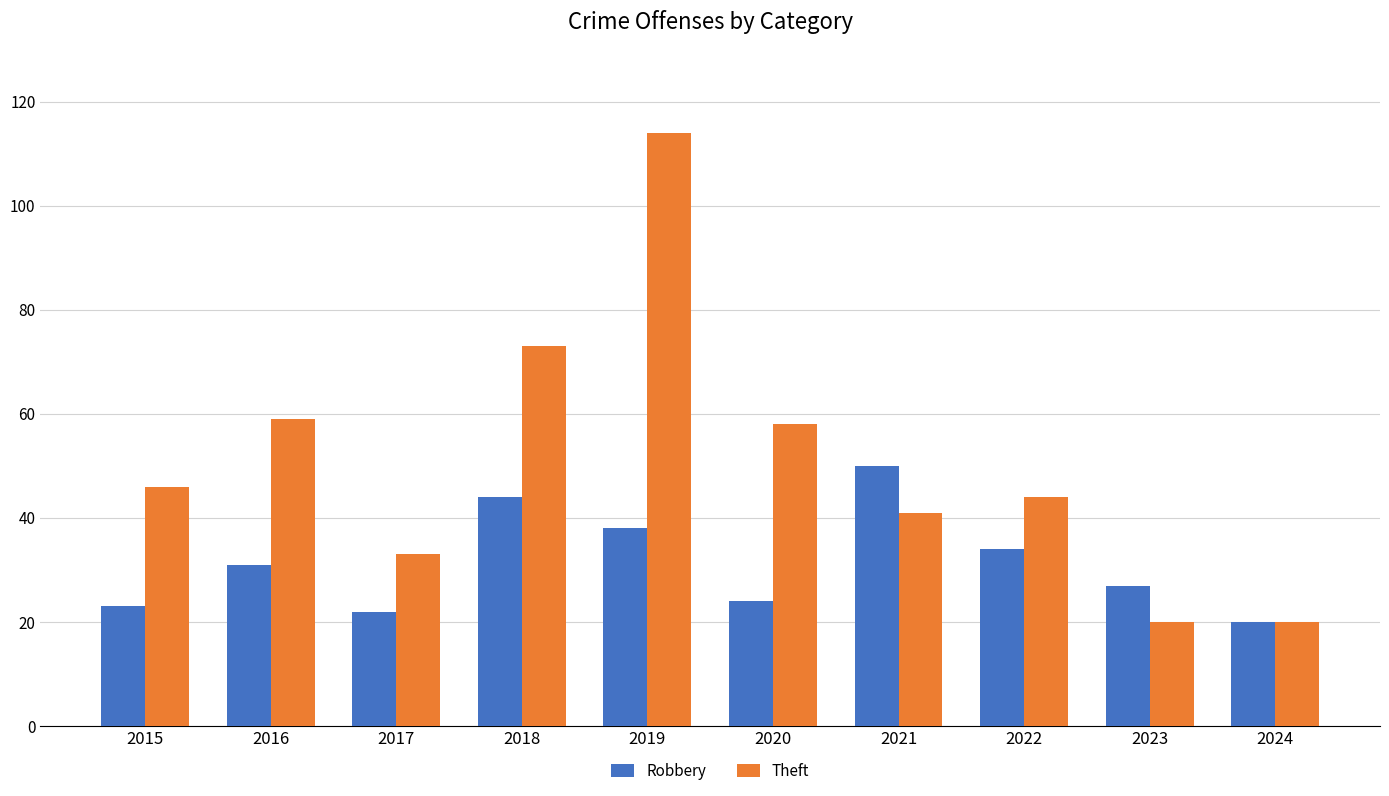

At how many categories does at least one series exceed 76?

1